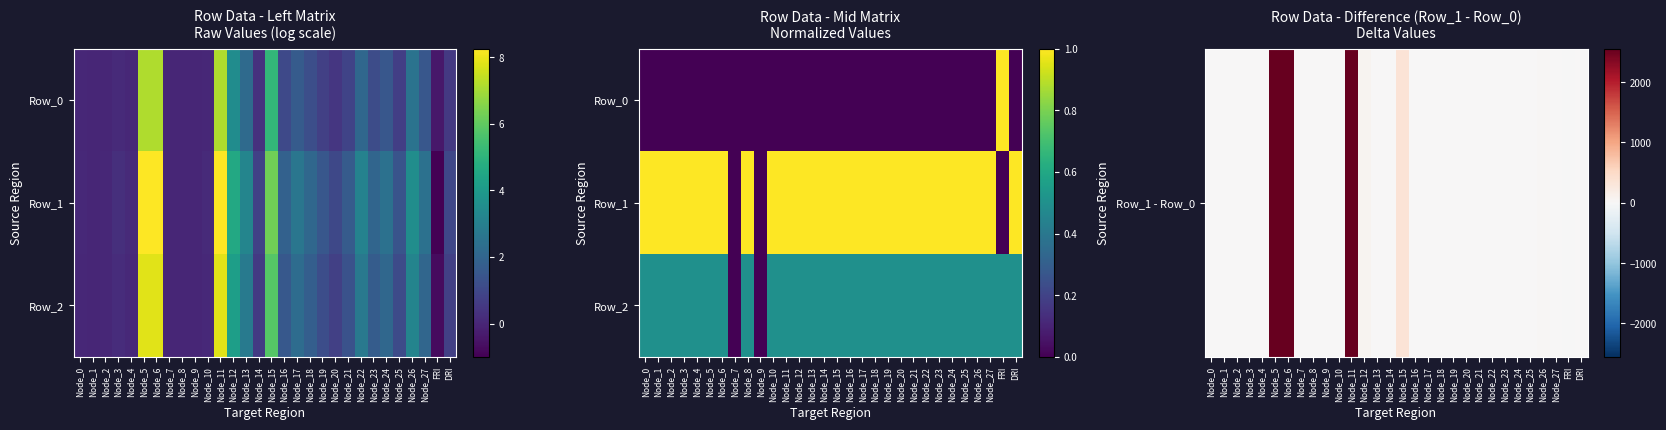

What is the approximate value of Row_1 at Node_2?

1.0